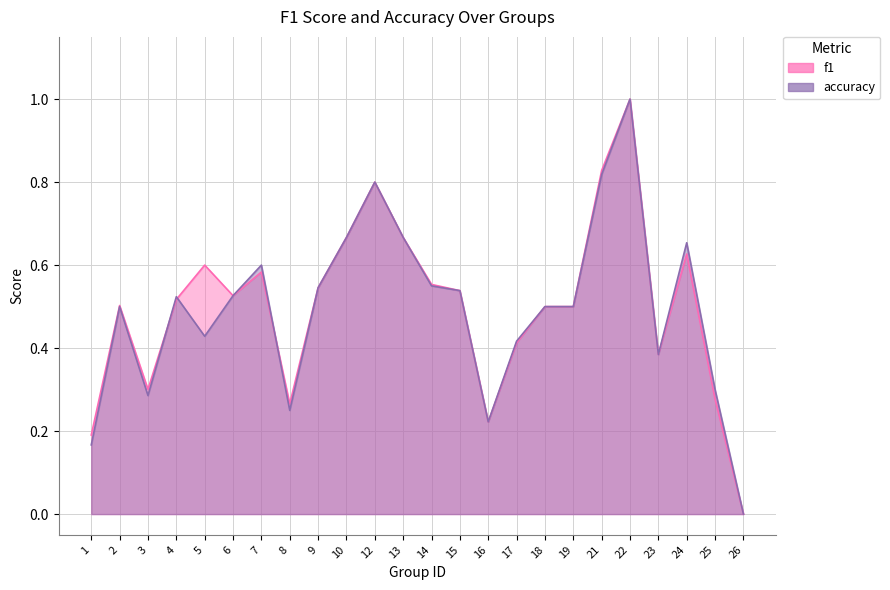

Is the value of accuracy at 26 greater than the value of f1 at 6?

No